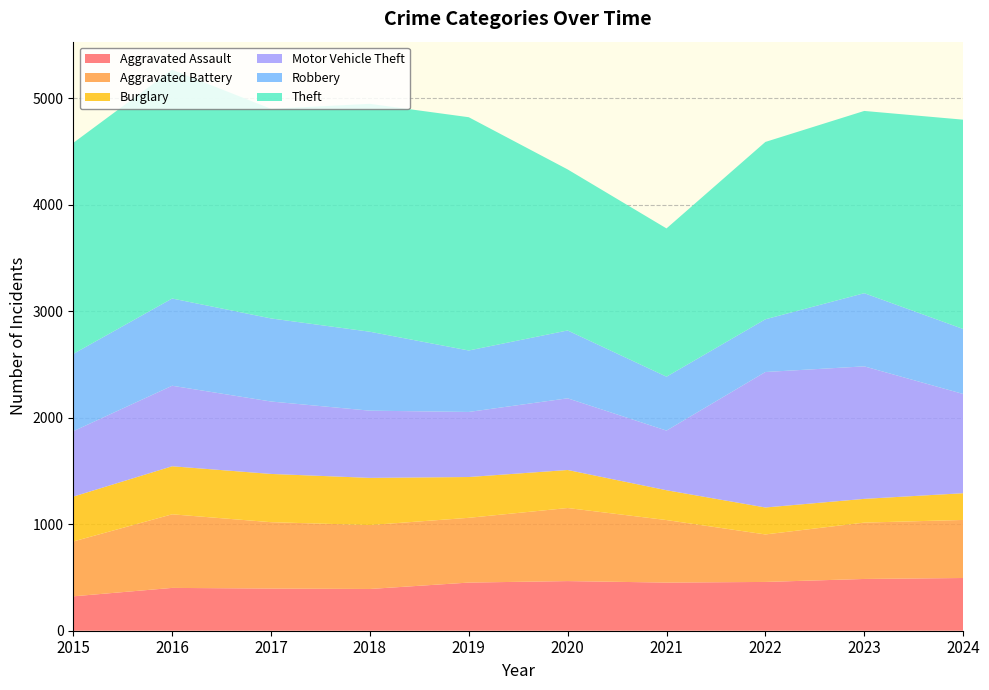

Reading right to left, transcribe all the data shown in this chart.

Aggravated Assault: 2024=495	2023=486	2022=458	2021=452	2020=466	2019=452	2018=392	2017=396	2016=402	2015=323
Aggravated Battery: 2024=545	2023=529	2022=446	2021=587	2020=686	2019=608	2018=600	2017=623	2016=691	2015=515
Burglary: 2024=251	2023=223	2022=253	2021=280	2020=357	2019=383	2018=443	2017=453	2016=451	2015=421
Motor Vehicle Theft: 2024=932	2023=1244	2022=1272	2021=560	2020=673	2019=611	2018=631	2017=680	2016=756	2015=614
Robbery: 2024=610	2023=687	2022=495	2021=506	2020=637	2019=577	2018=741	2017=780	2016=819	2015=726
Theft: 2024=1965	2023=1711	2022=1665	2021=1392	2020=1512	2019=2190	2018=2140	2017=1968	2016=2148	2015=1981